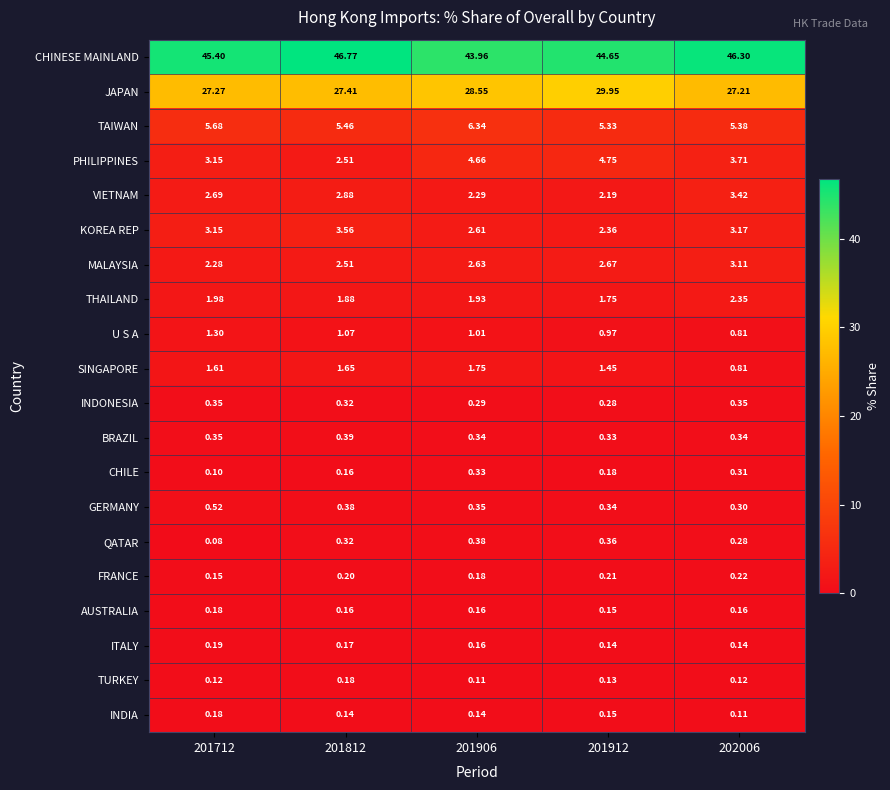

Which series has the largest total across all categories?

CHINESE MAINLAND